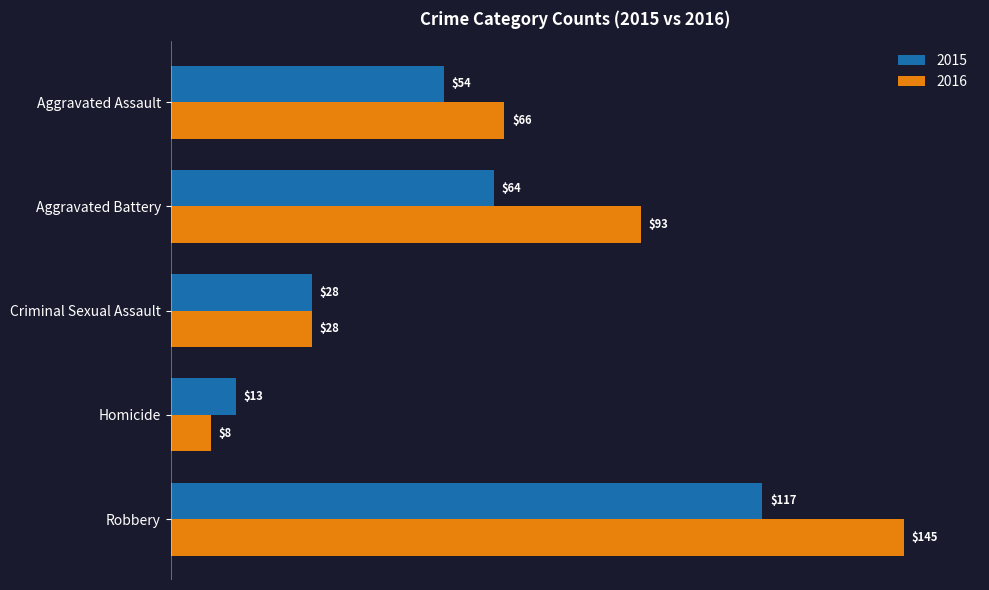

The value of 2016 at Aggravated Battery is 137. True or false?

False